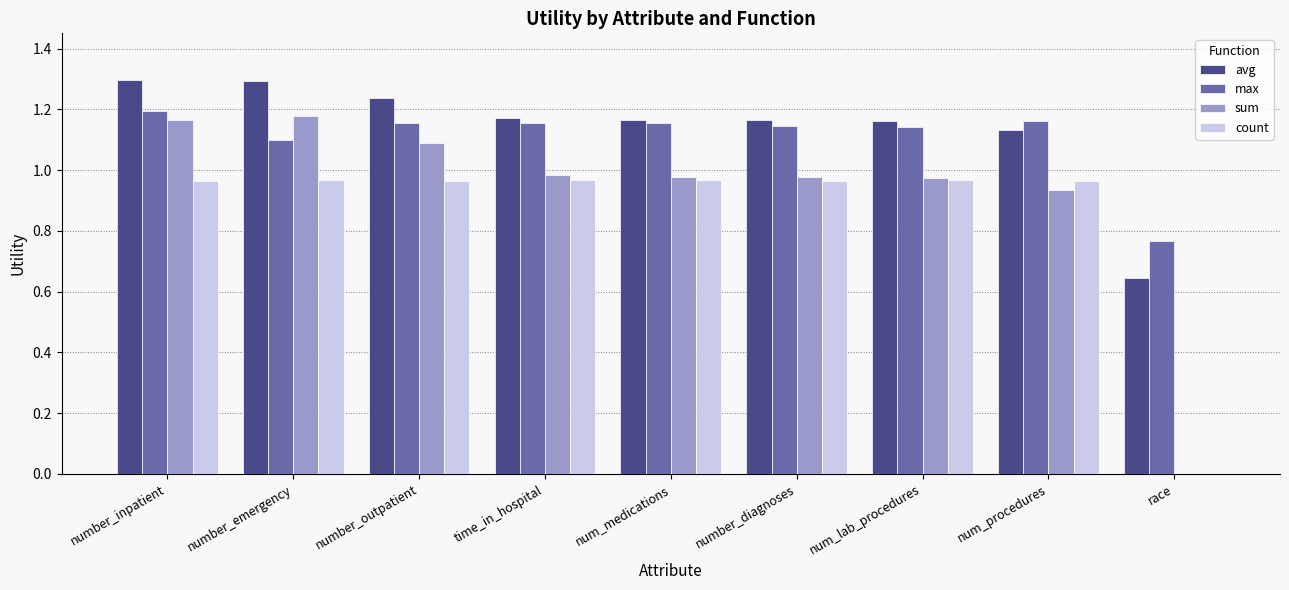

What is the sum of the count values at number_diagnoses and num_procedures?

1.9